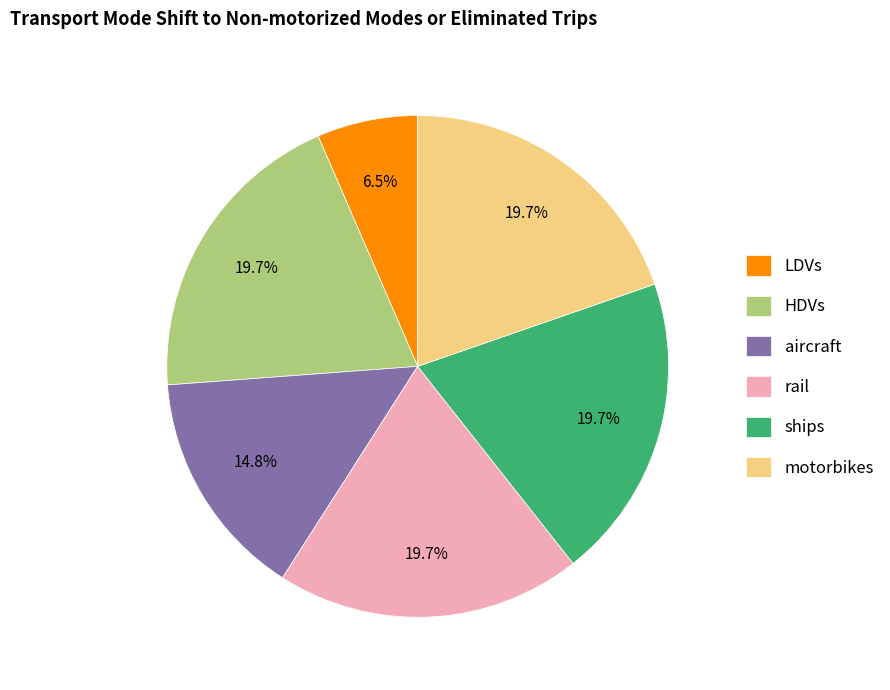

To the nearest percent, what is the combined percentage of ships and HDVs?

39%